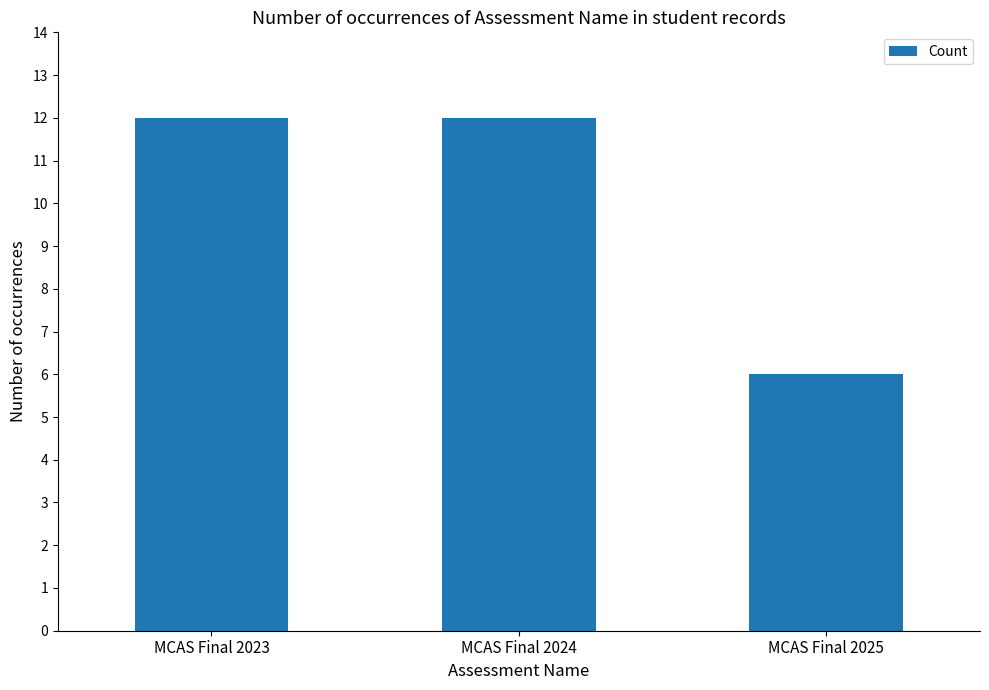

What is the maximum value shown in the chart?

12